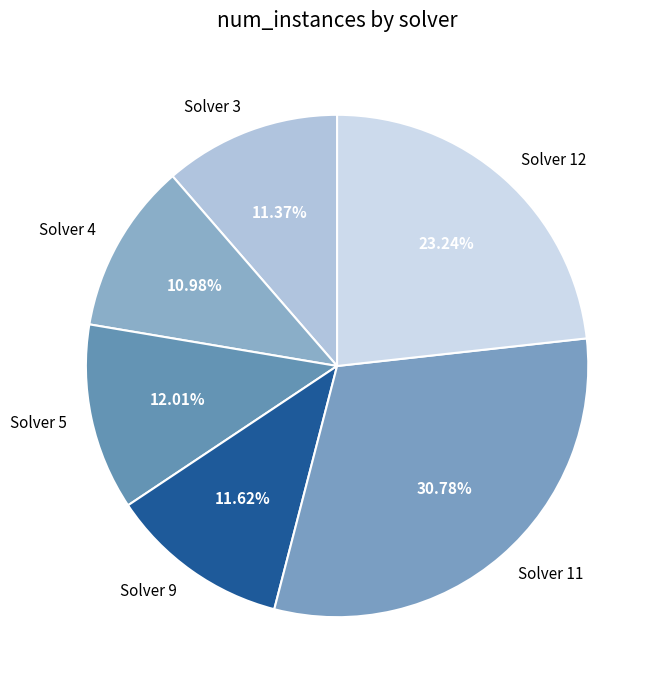

Is there a majority slice in this chart?

No